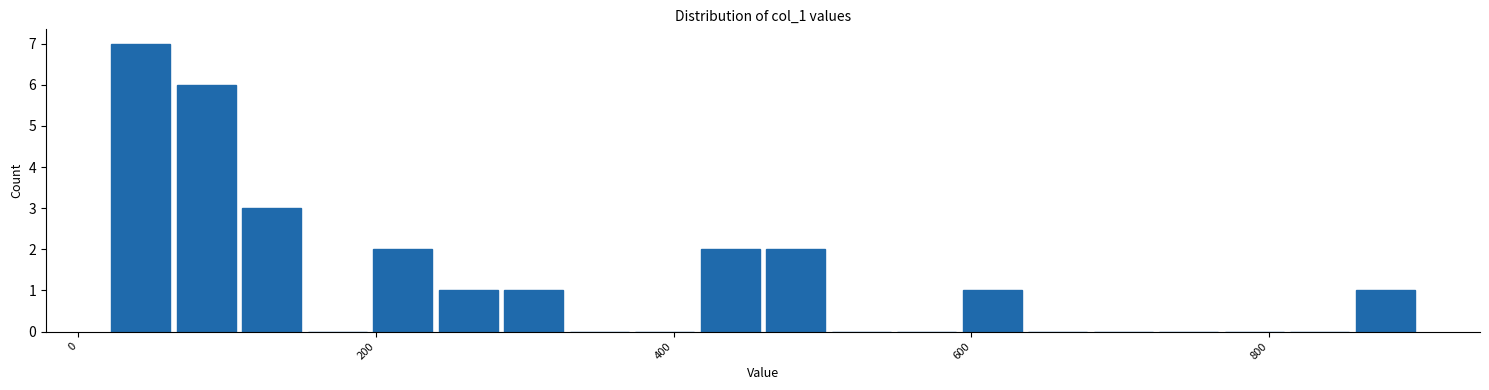

Around what value on the x-axis is the tallest bar? Give the approximate position of its centre, as read against the axis.

40